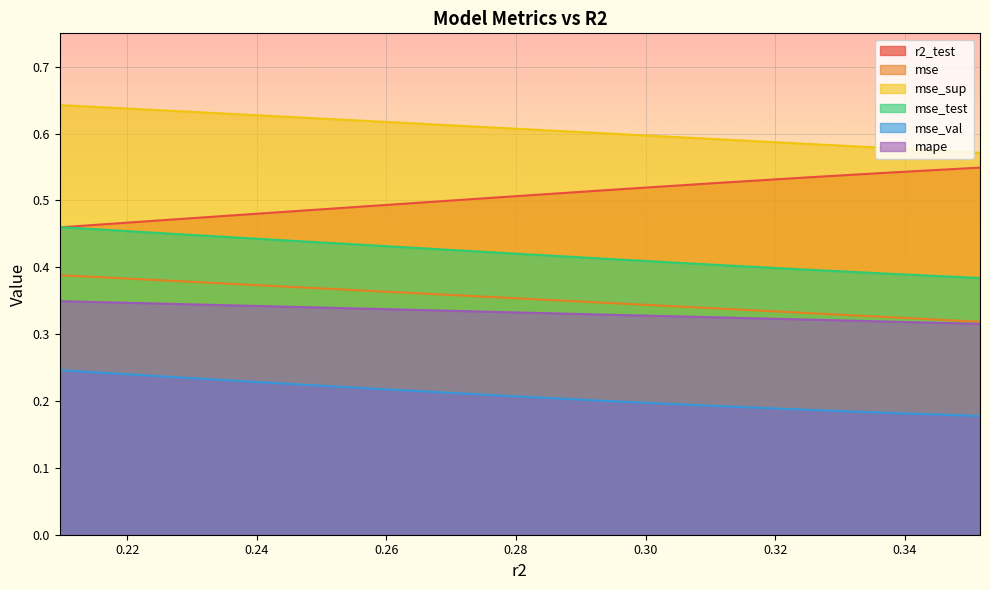

How many mse values are between 0 and 1?

10